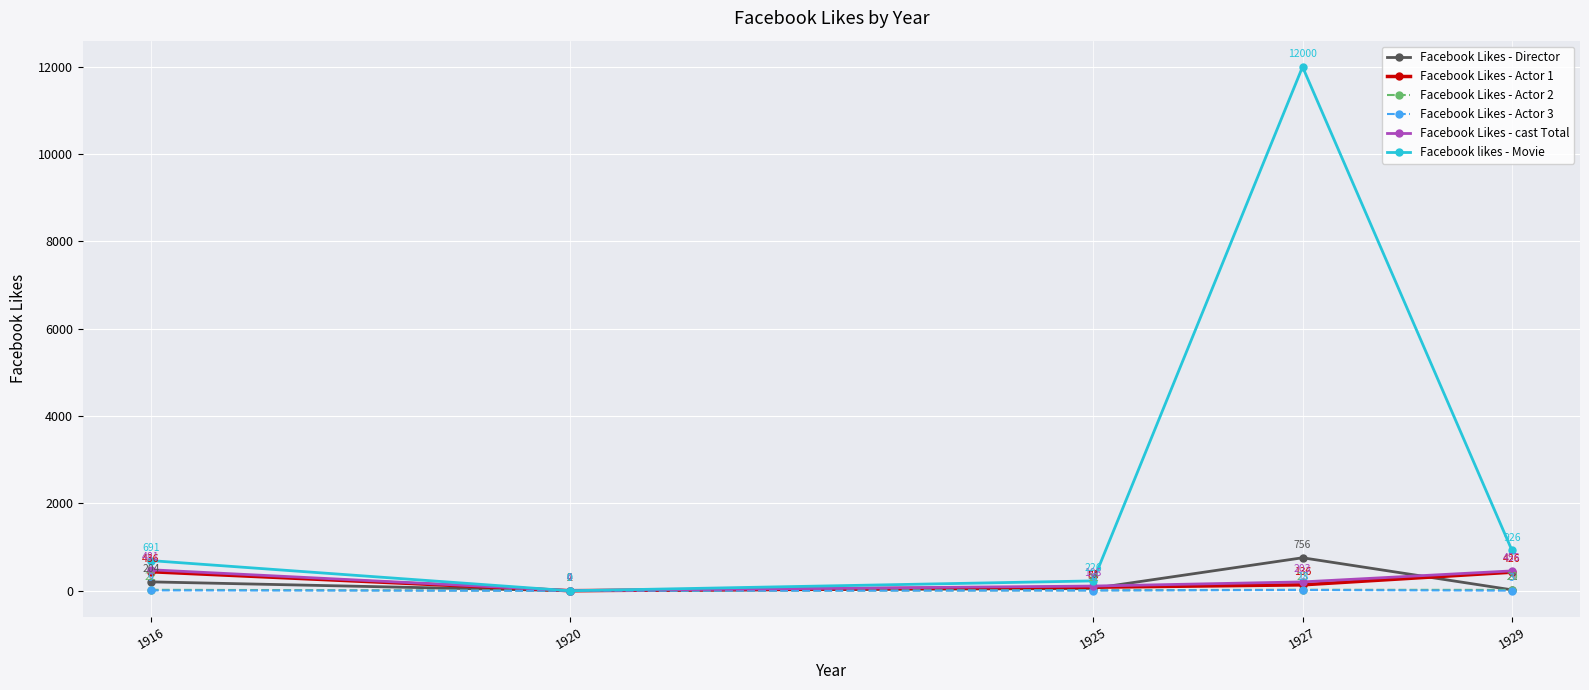

How many distinct data groups are displayed?

6